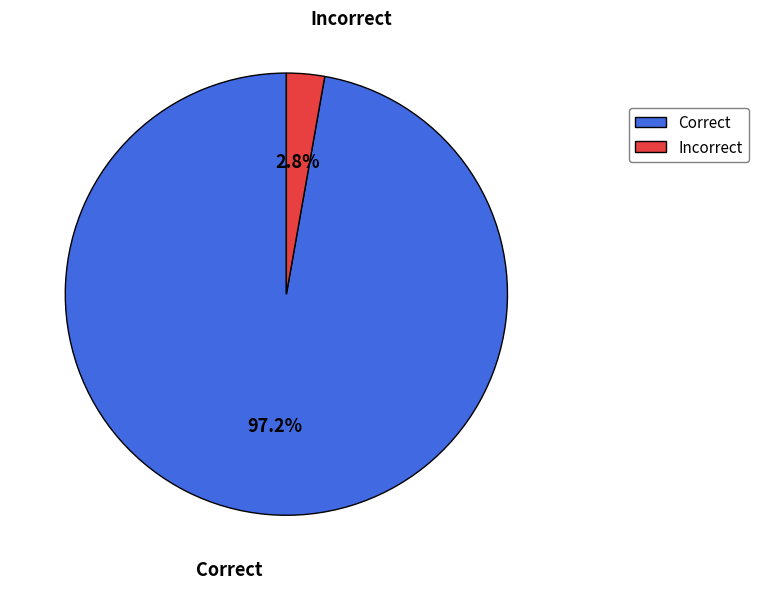

To the nearest percent, what is the difference between the largest and smallest slice percentages?

94%